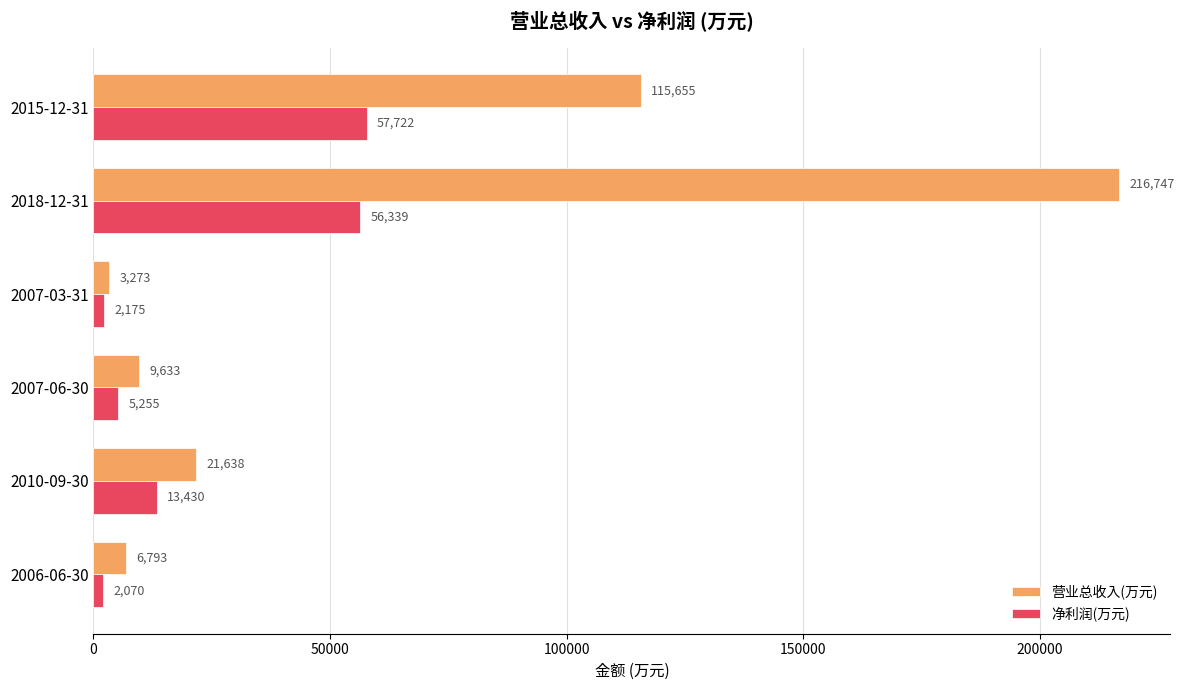

What is the difference between the maximum and second lowest values in the 营业总收入(万元) series?

209954